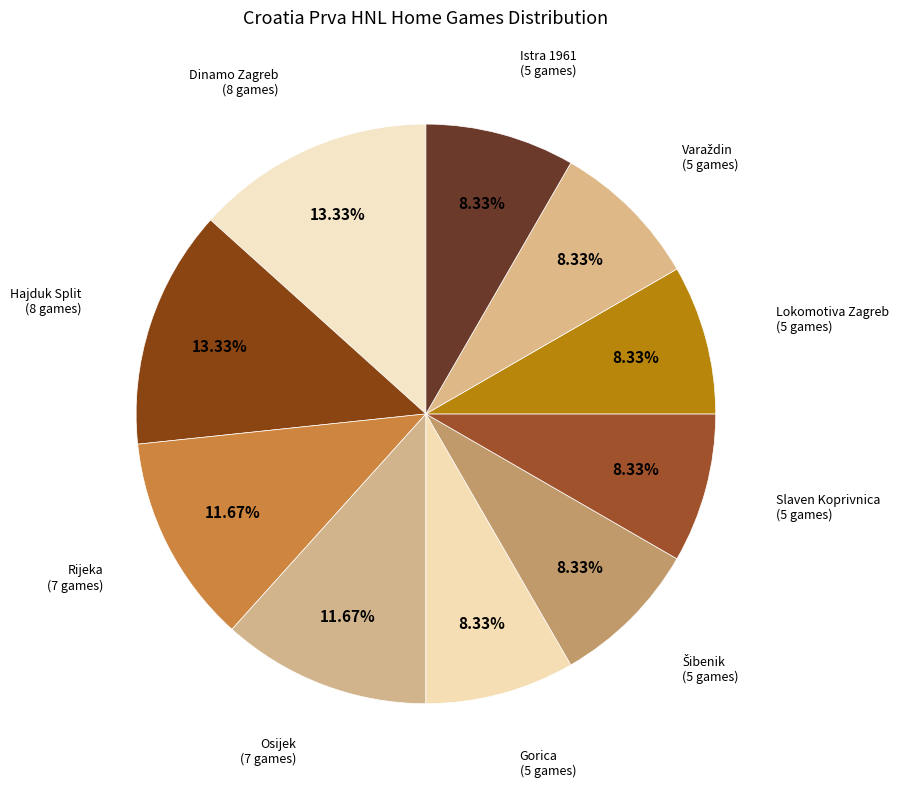

Is there a majority slice in this chart?

No